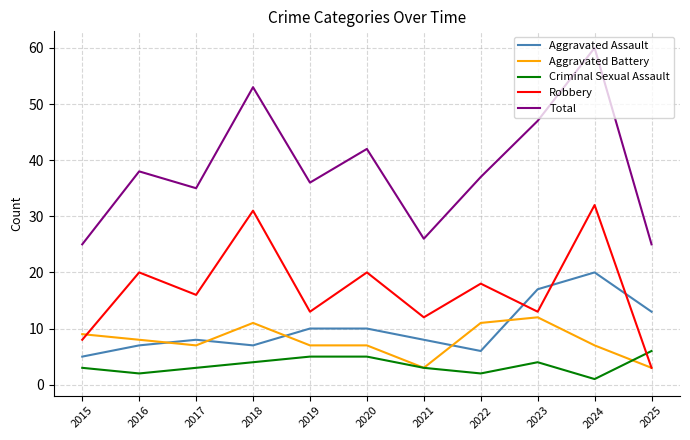

What is the average value of the Total series?

39